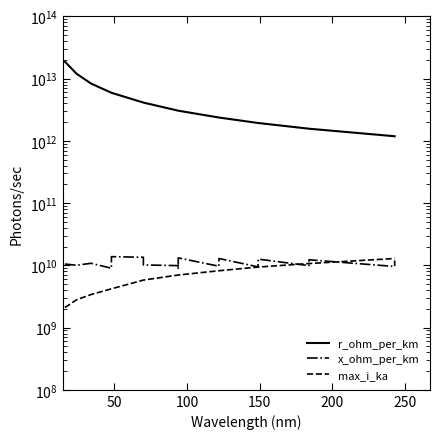

How many categories are shown in the chart?

19